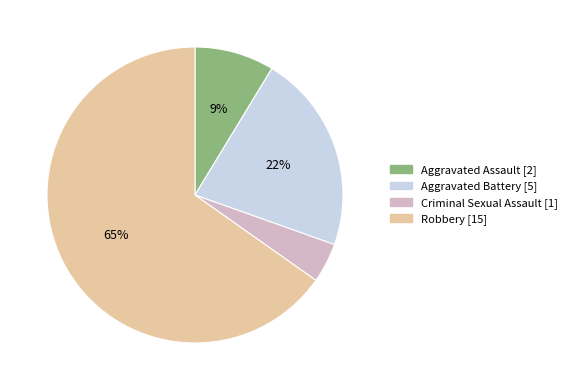

To the nearest percent, what is the difference between the largest and smallest slice percentages?

61%